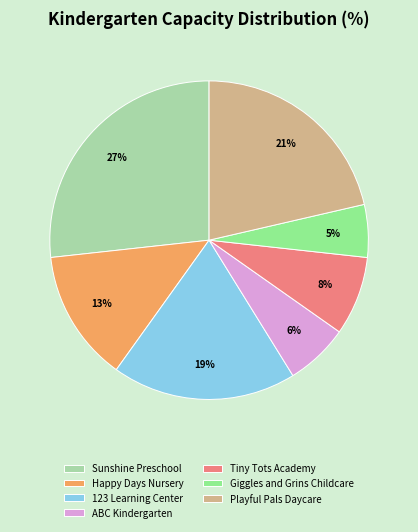

Count the number of slices in the pie.

7